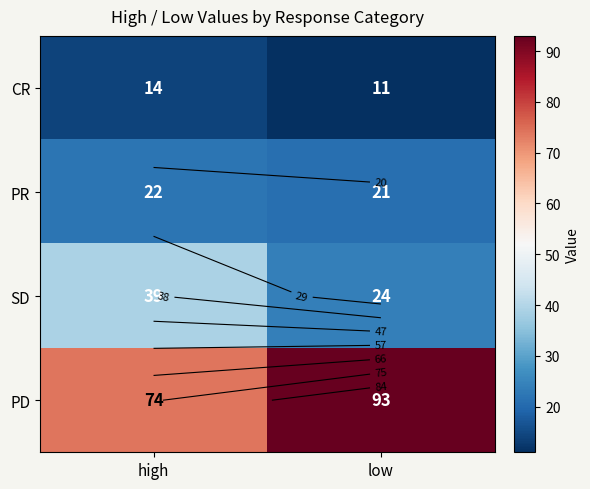

Which category has the highest value across all series?

low